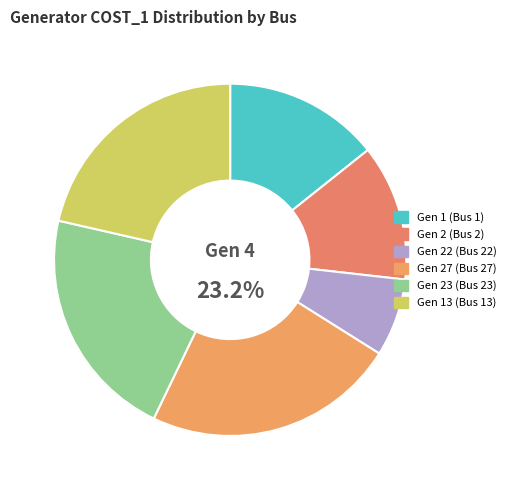

How many segments does this pie chart have?

6